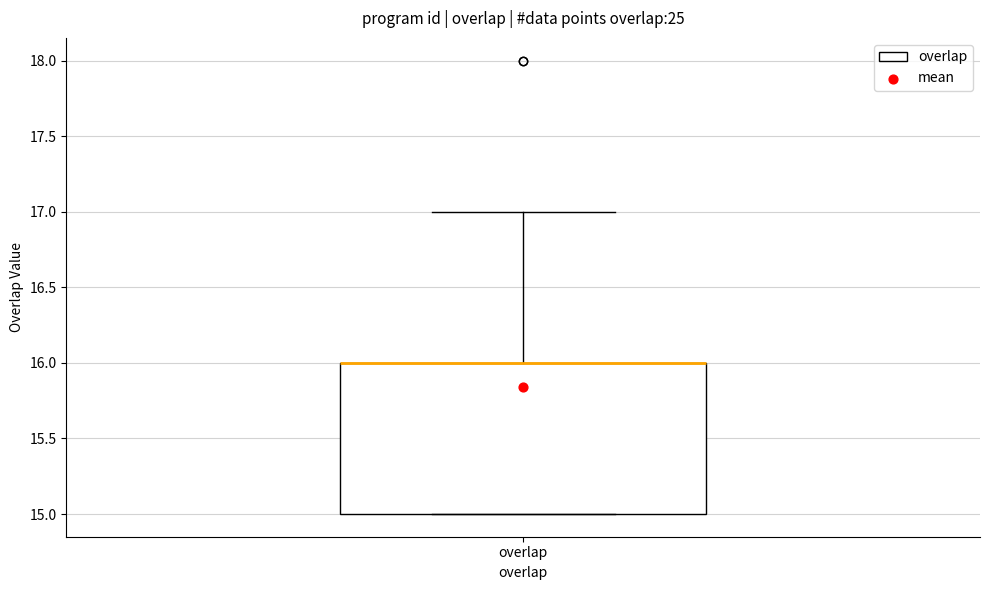

Where is the lower edge of the box for overlap on the y-axis? The values are not printed on the chart, so give them approximately, as read against the axis.

15